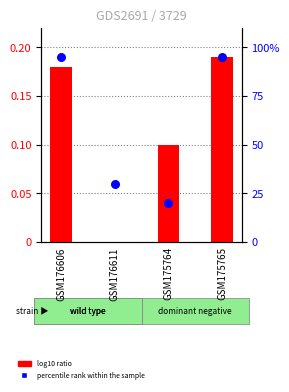

Which series has the largest total across all categories?

percentile rank within the sample